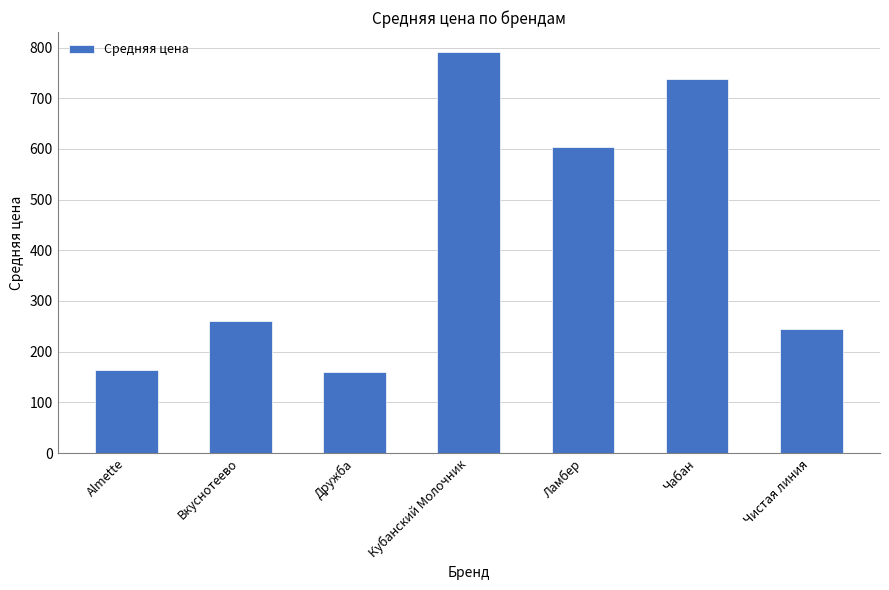

Does the chart contain stacked bars?

No